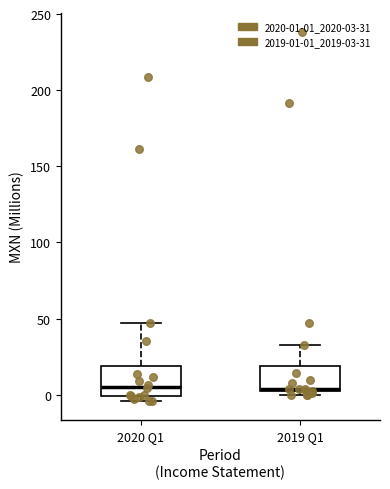

Reading left to right, read every box against the y-axis: the position of its median line, the range the box covers, and the ends of its whiskers. The values are not printed on the chart, so give them approximately, as read against the axis.

2020 Q1: median 5, box 0 to 20, whiskers -5 to 45
2019 Q1: median 5, box 0 to 20, whiskers 0 (just below the box's lower edge) to 35